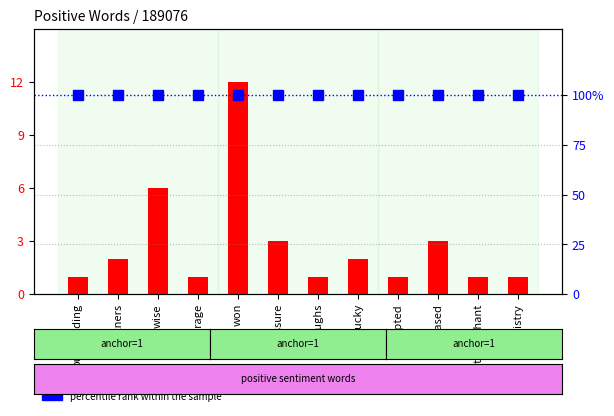

What is the approximate value of transformed count at triumphant?

1